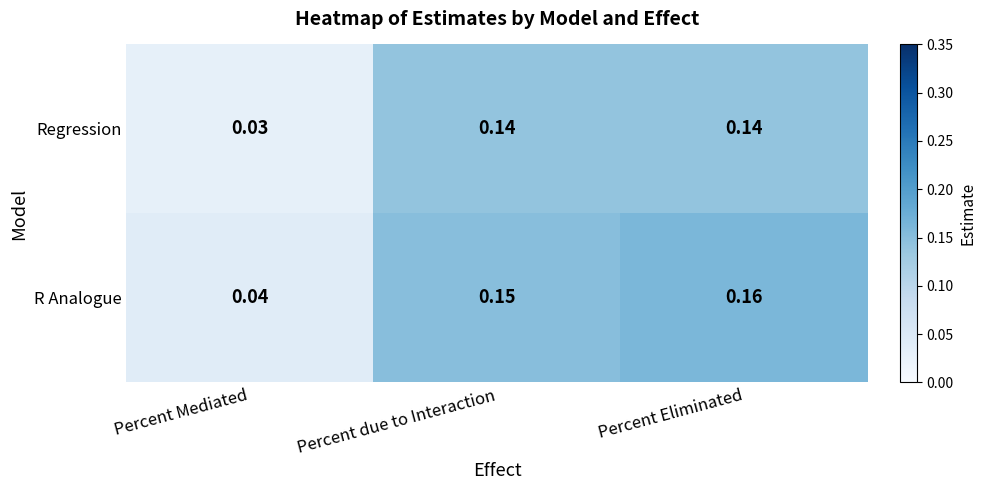

At how many categories does at least one series exceed 0?

3